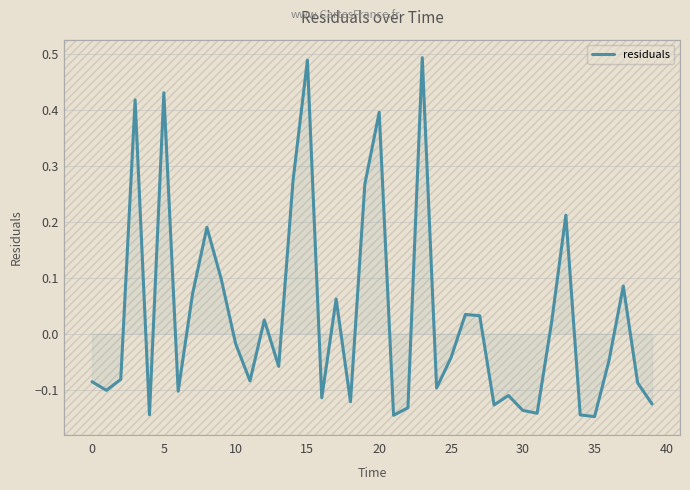

Count the number of data series in this chart.

1